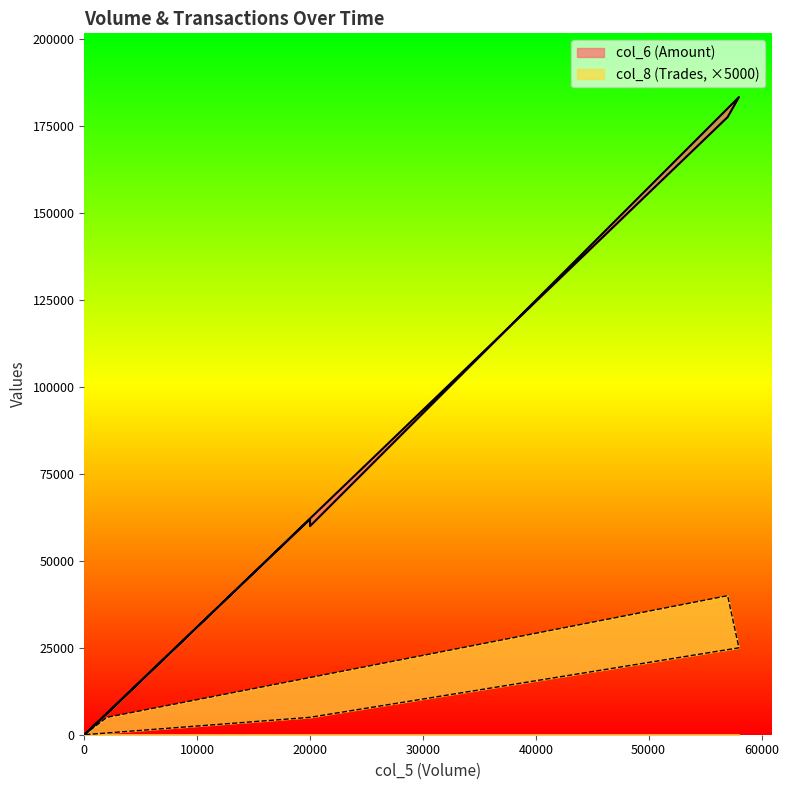

True or false: col_8 and col_6 intersect in this chart.

False